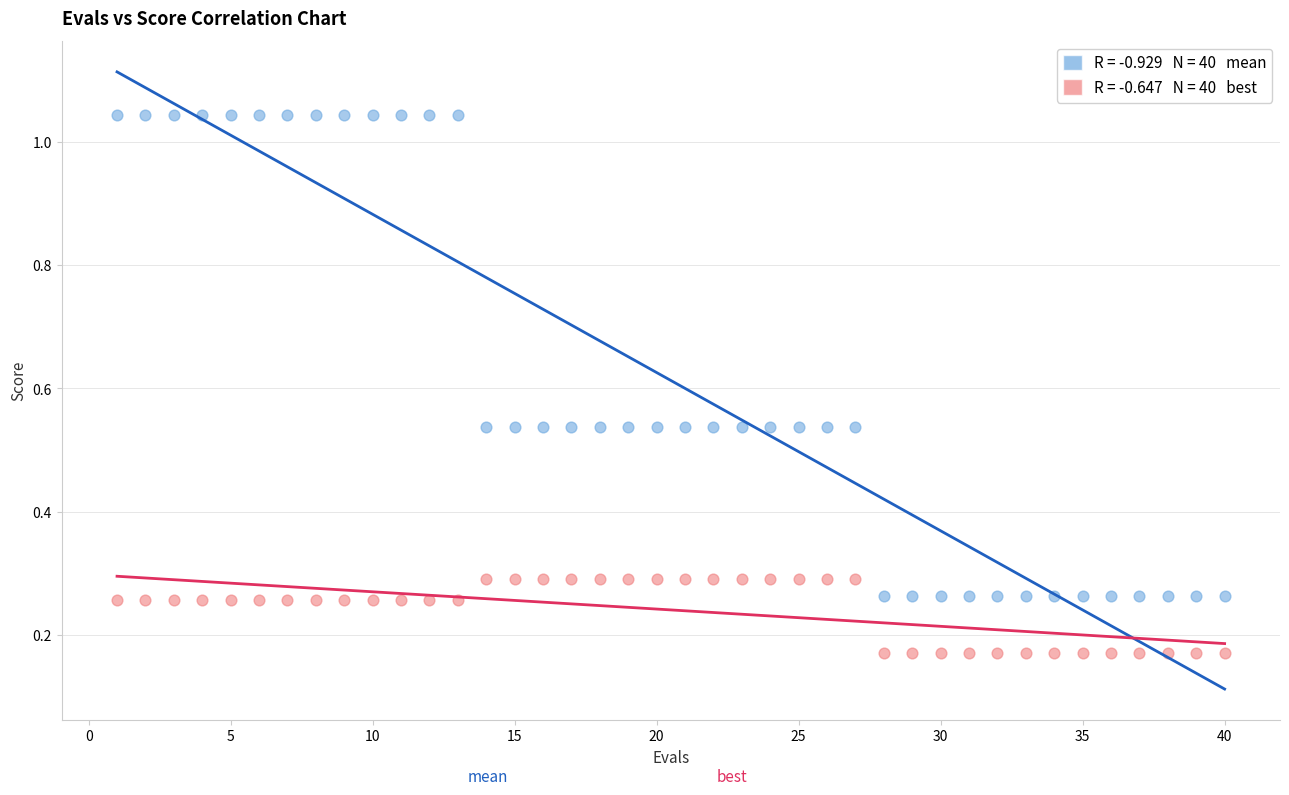

Across all data points, what is the range of Y values (max minus min)?

0.9